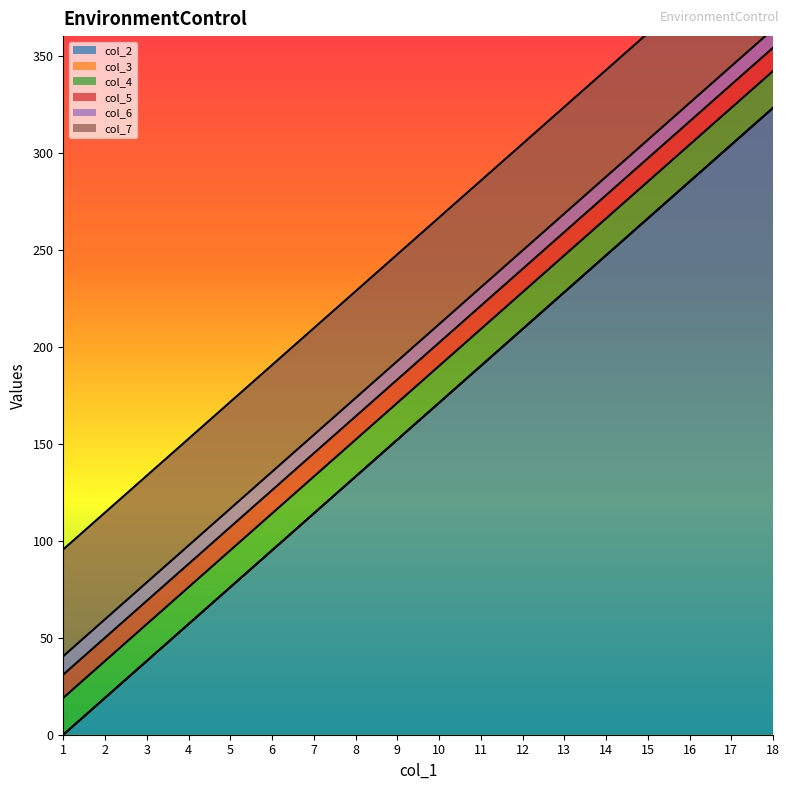

True or false: col_6 and col_3 intersect in this chart.

False